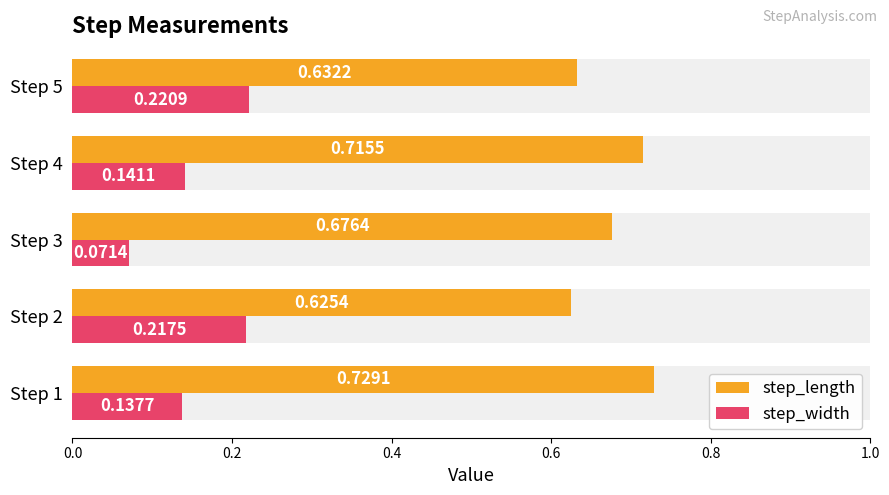

Is it true that step_width equals 0.0 at Step 3?

False